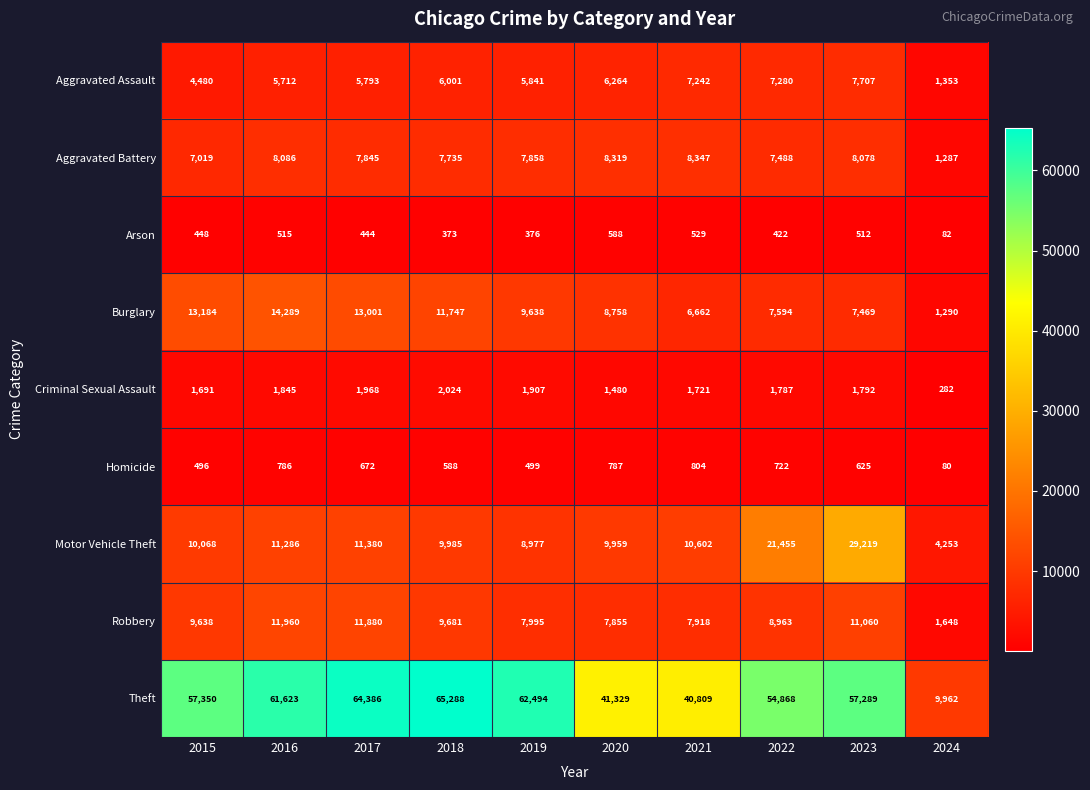

Which series has the largest range (max minus min)?

Theft